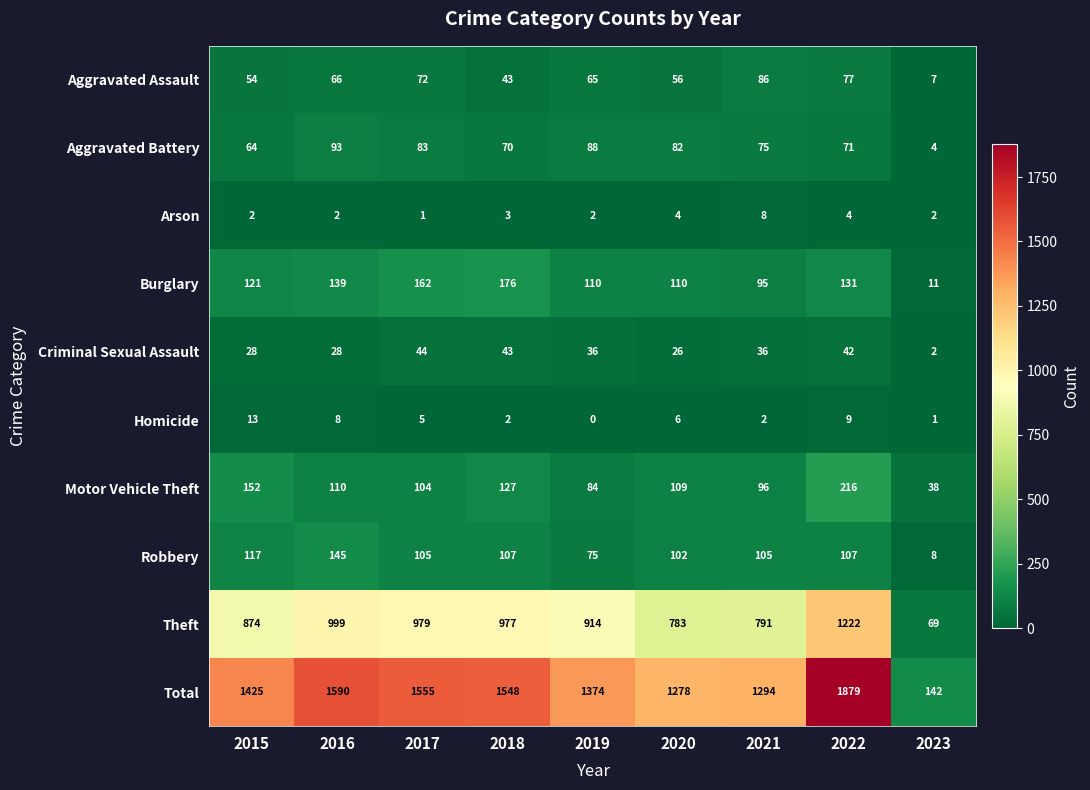

At how many categories does at least one series exceed 519?

8